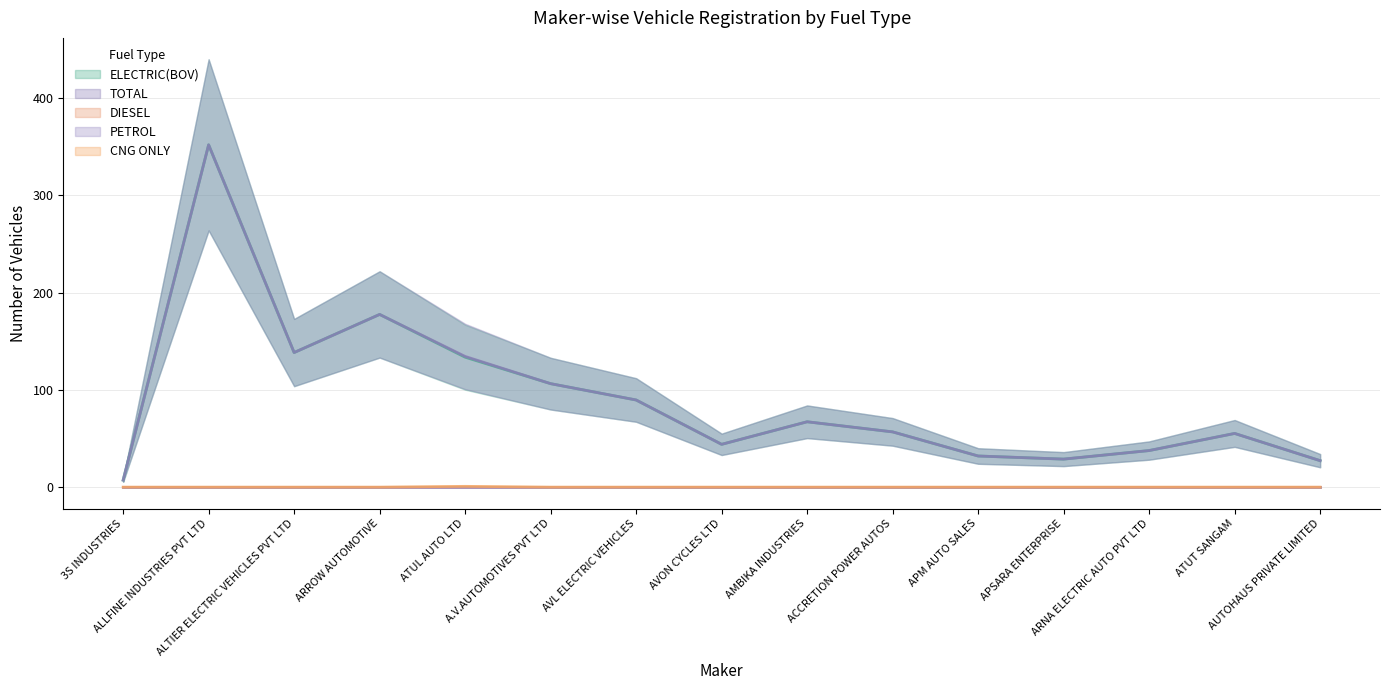

What is the value of the TOTAL point at the 4th from the left?

177.6